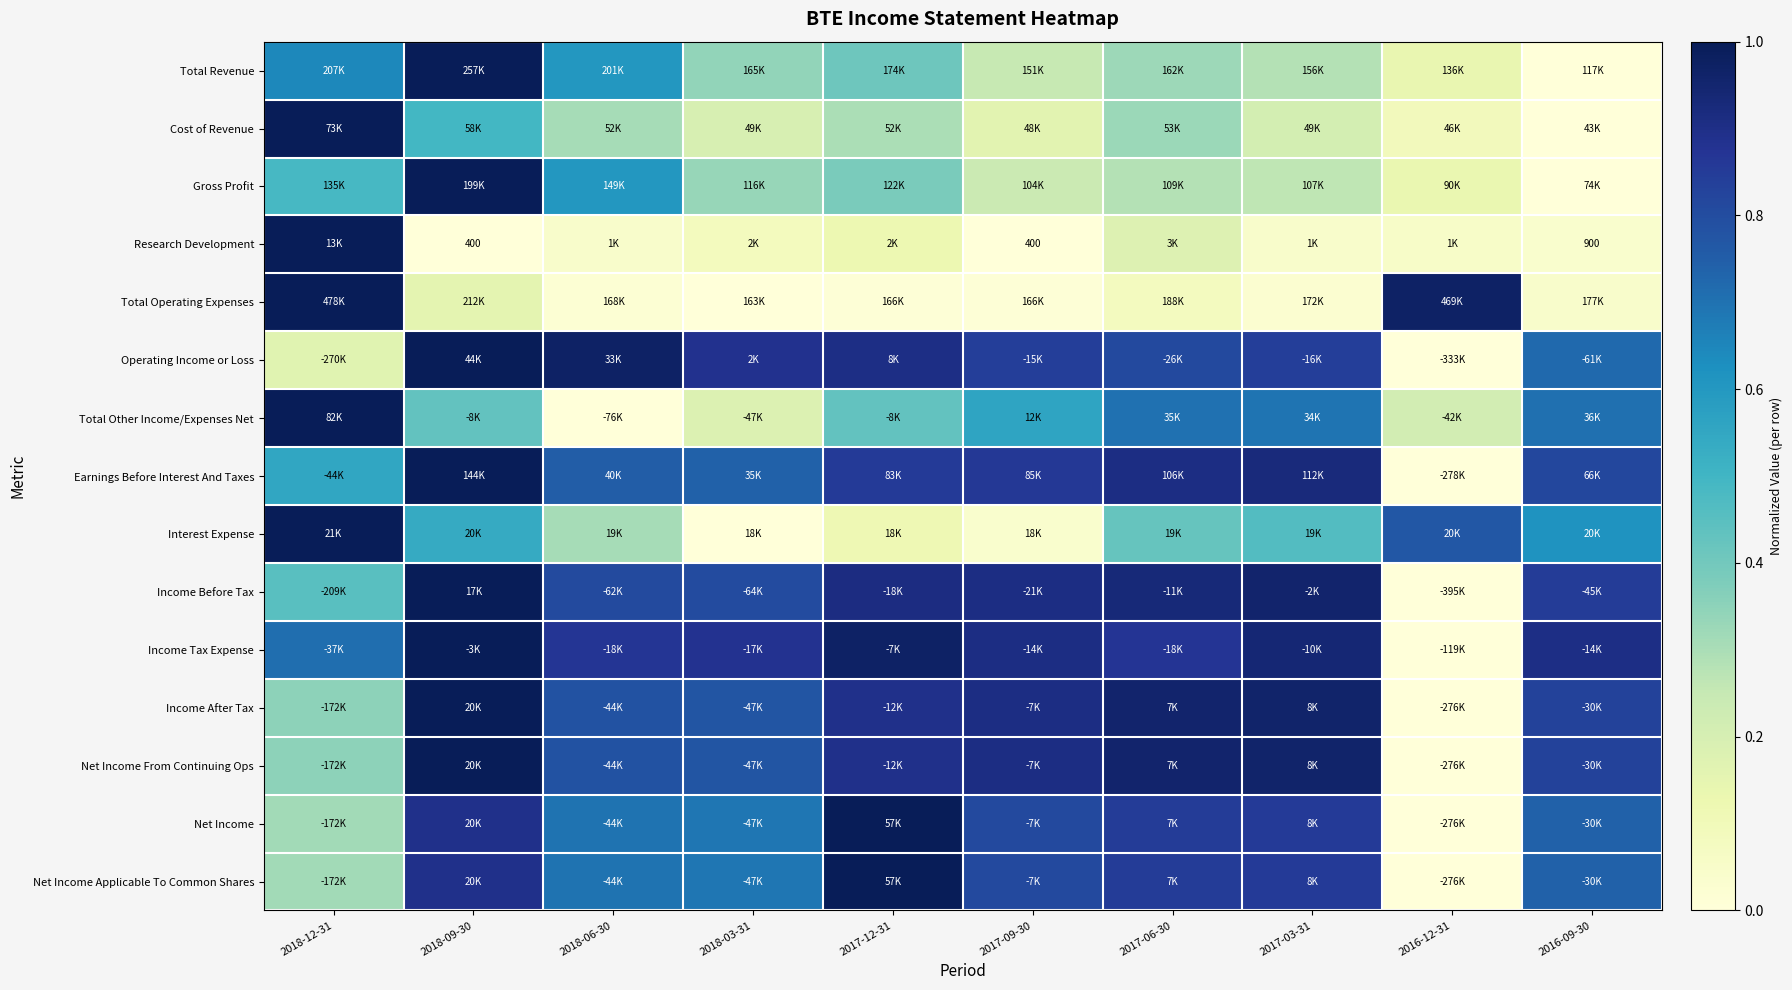

The Net Income series shows 0.5 at 2017-09-30. True or false?

False